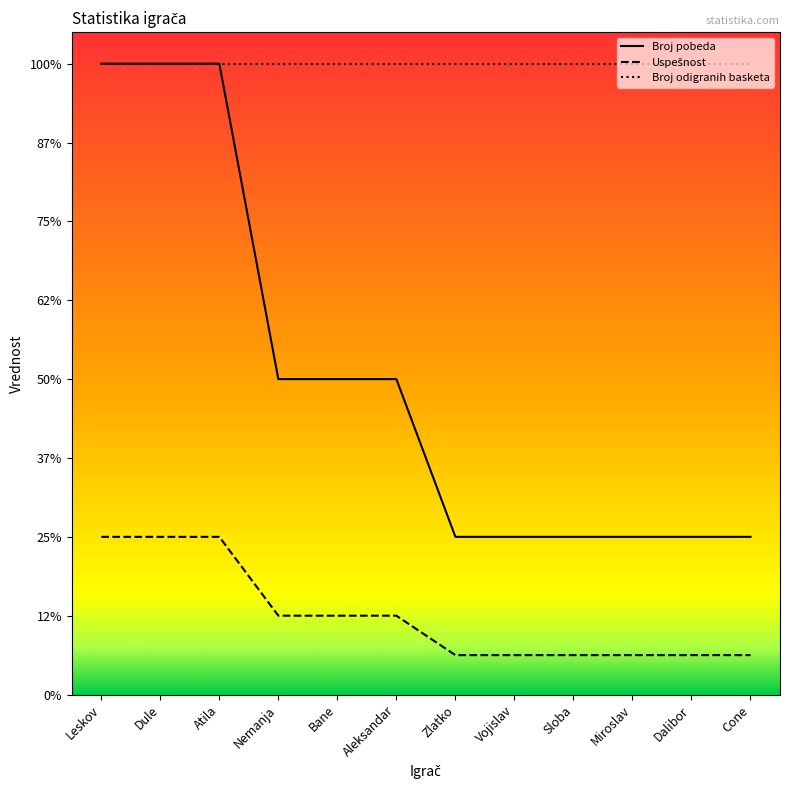

Does the chart have visible grid lines?

No